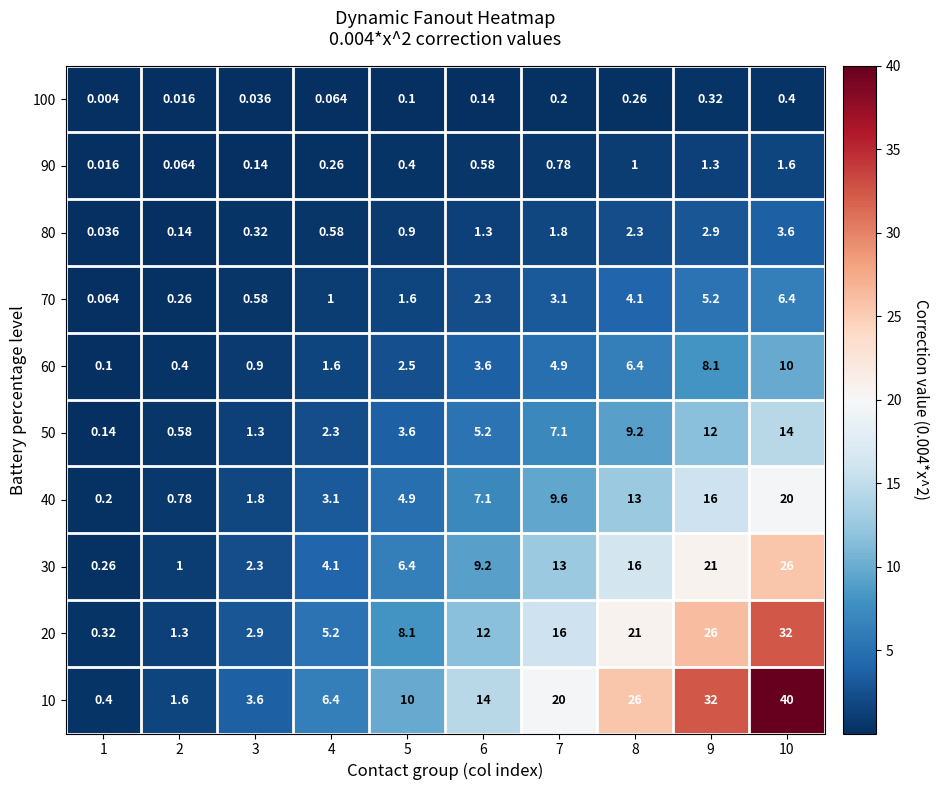

At which category is the sum across all series the highest?

10